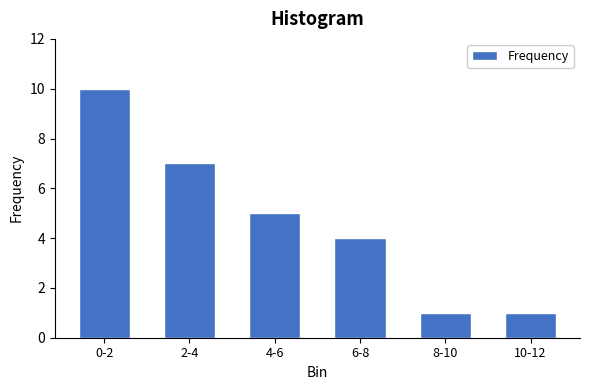

Reading left to right, list all the values displayed in this chart.

0-2=10	2-4=7	4-6=5	6-8=4	8-10=1	10-12=1